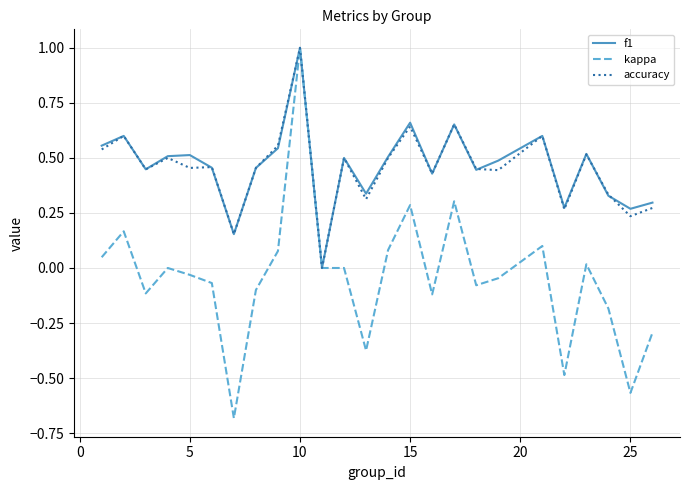

What is the smallest value displayed?

-0.7